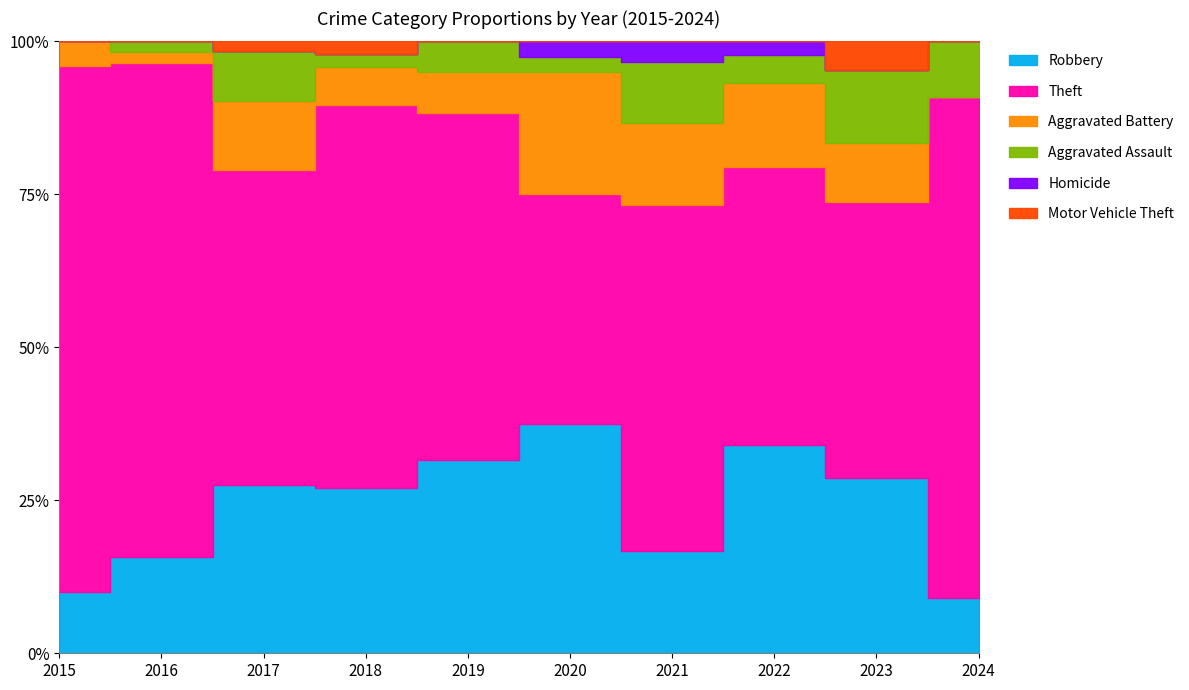

Which series changed the most between 2016 and 2021?

Theft